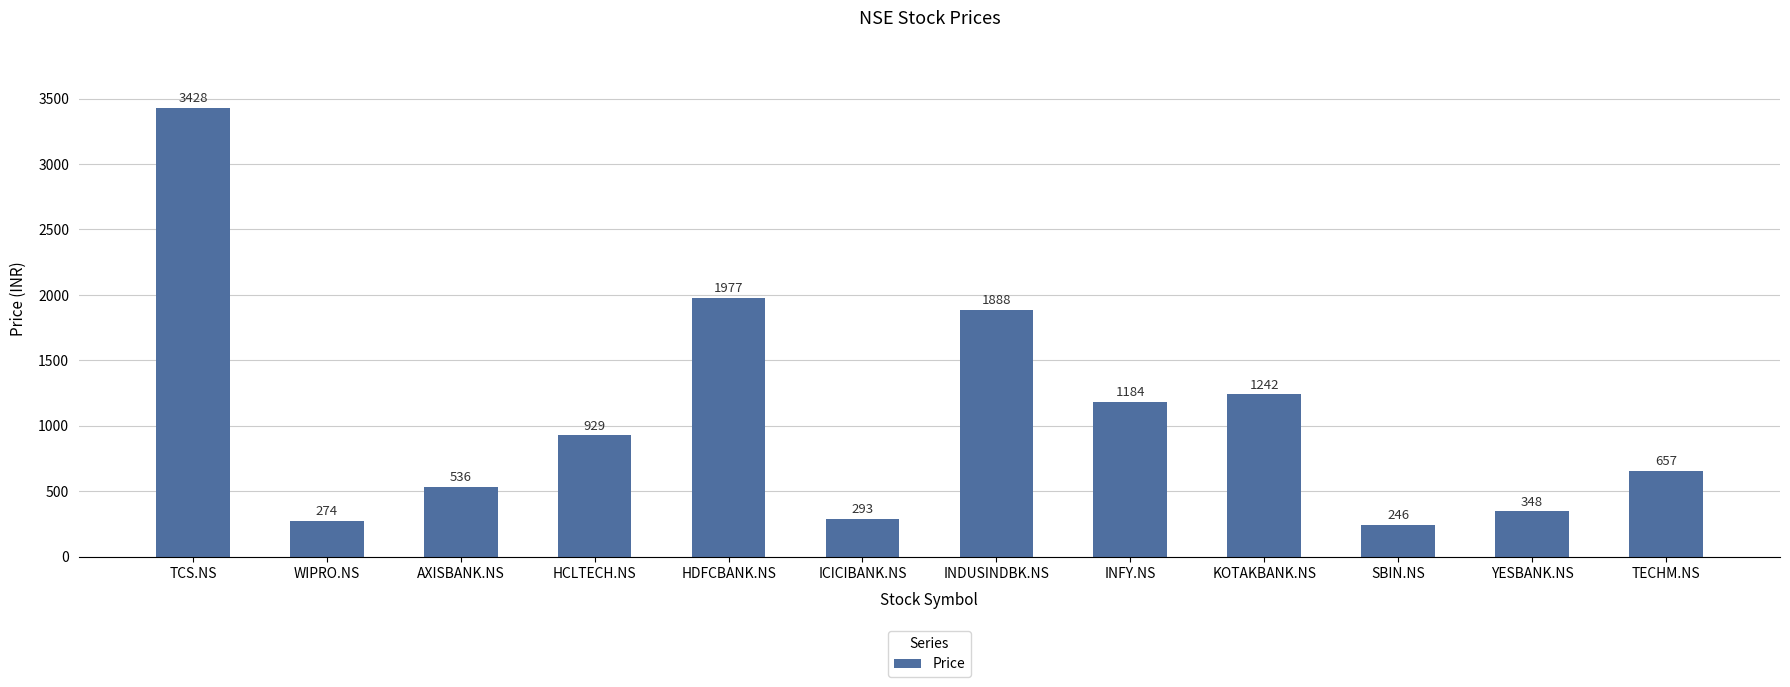

What is the difference between the values at TCS.NS and ICICIBANK.NS?

3135